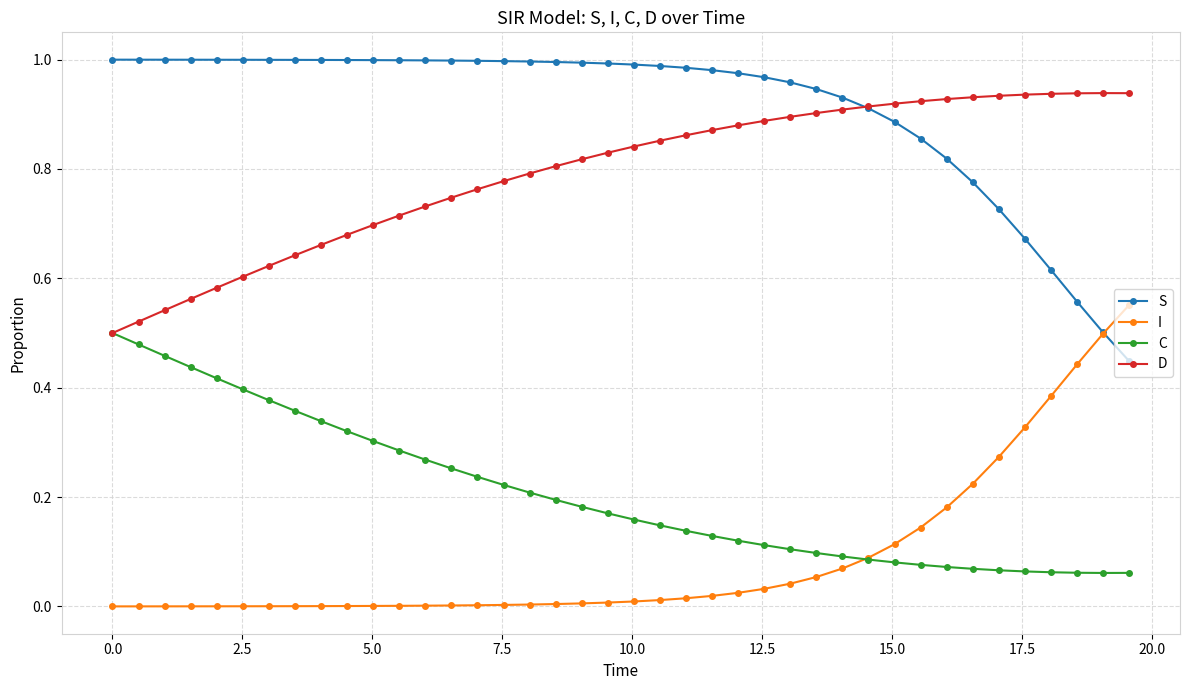

How many data points does each series have?

40